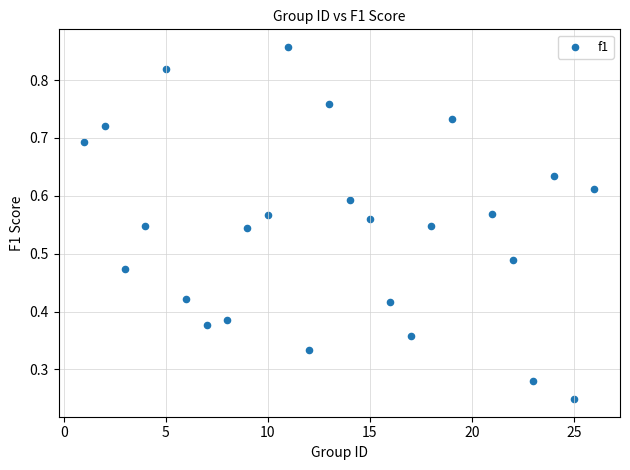

What is the range of X values (max minus min)?

25.0